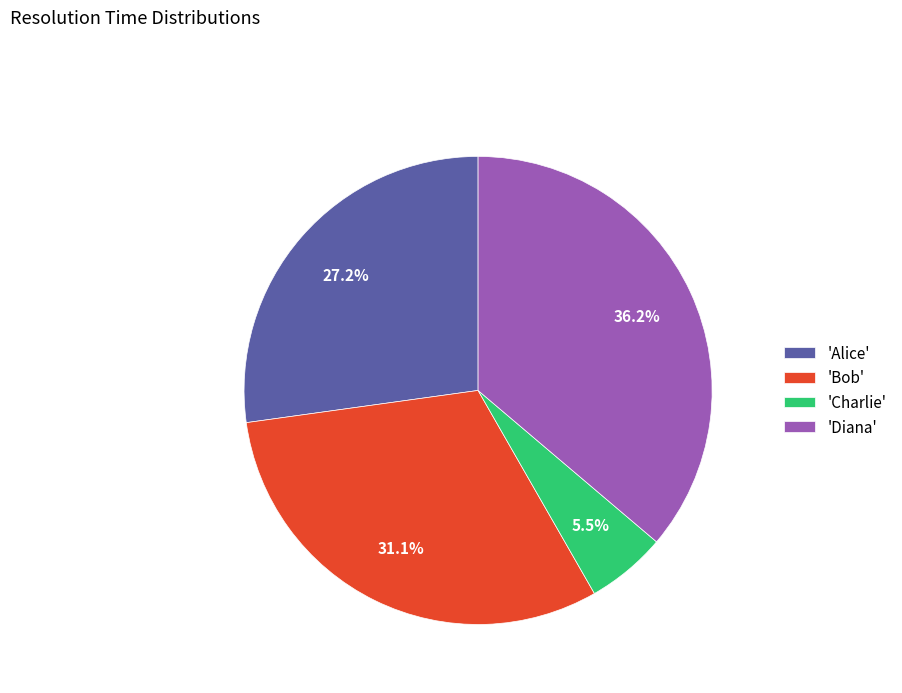

Does any single category account for the majority?

No